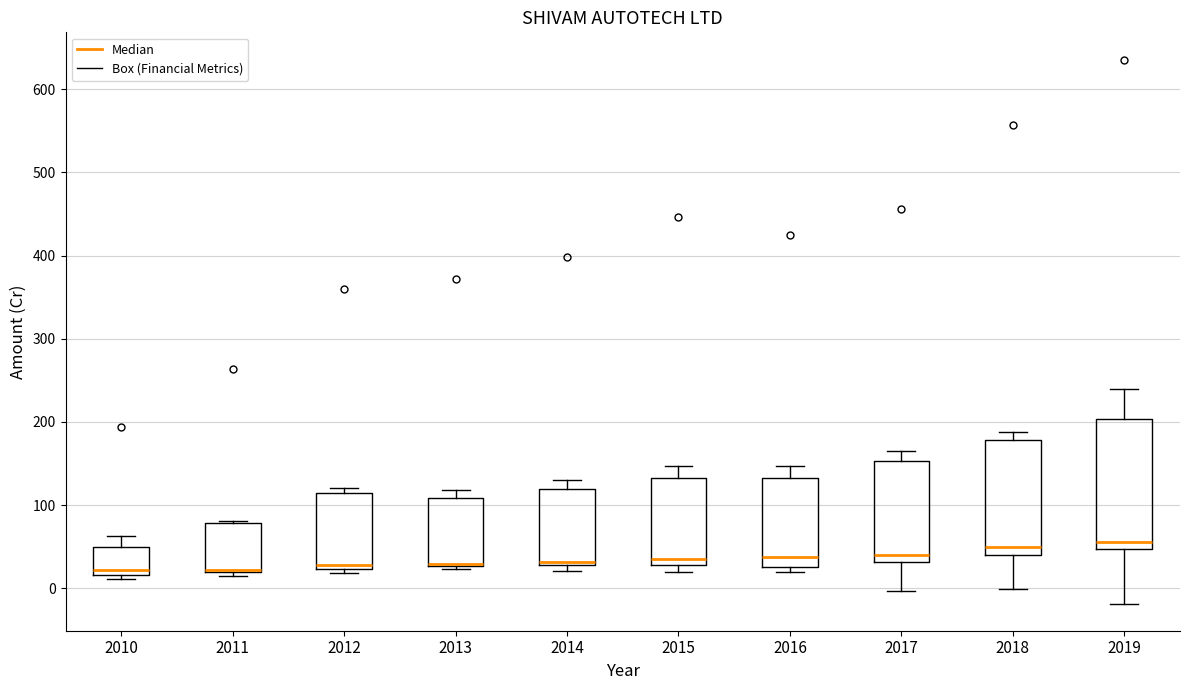

Reading left to right, transcribe this box plot: for each box, give where its median line is, the range the box spans, and where its two whiskers end, as read against the y-axis. The values are not printed on the chart, so give them approximately, as read against the axis.

2010: median 20 (just above the box's lower edge), box 20 to 50, whiskers 10 to 60
2011: median 20 (drawn on the box's lower edge), box 20 to 80, whiskers 10 to 80
2012: median 30, box 20 to 120, whiskers 20 (just below the box's lower edge) to 120 (just above the box's upper edge)
2013: median 30 (drawn on the box's lower edge), box 30 to 110, whiskers 20 to 120
2014: median 30 (just above the box's lower edge), box 30 to 120, whiskers 20 to 130
2015: median 30 (just above the box's lower edge), box 30 to 130, whiskers 20 to 150
2016: median 40, box 30 to 130, whiskers 20 to 150
2017: median 40, box 30 to 150, whiskers 0 to 160
2018: median 50, box 40 to 180, whiskers 0 to 190
2019: median 60, box 50 to 200, whiskers -20 to 240